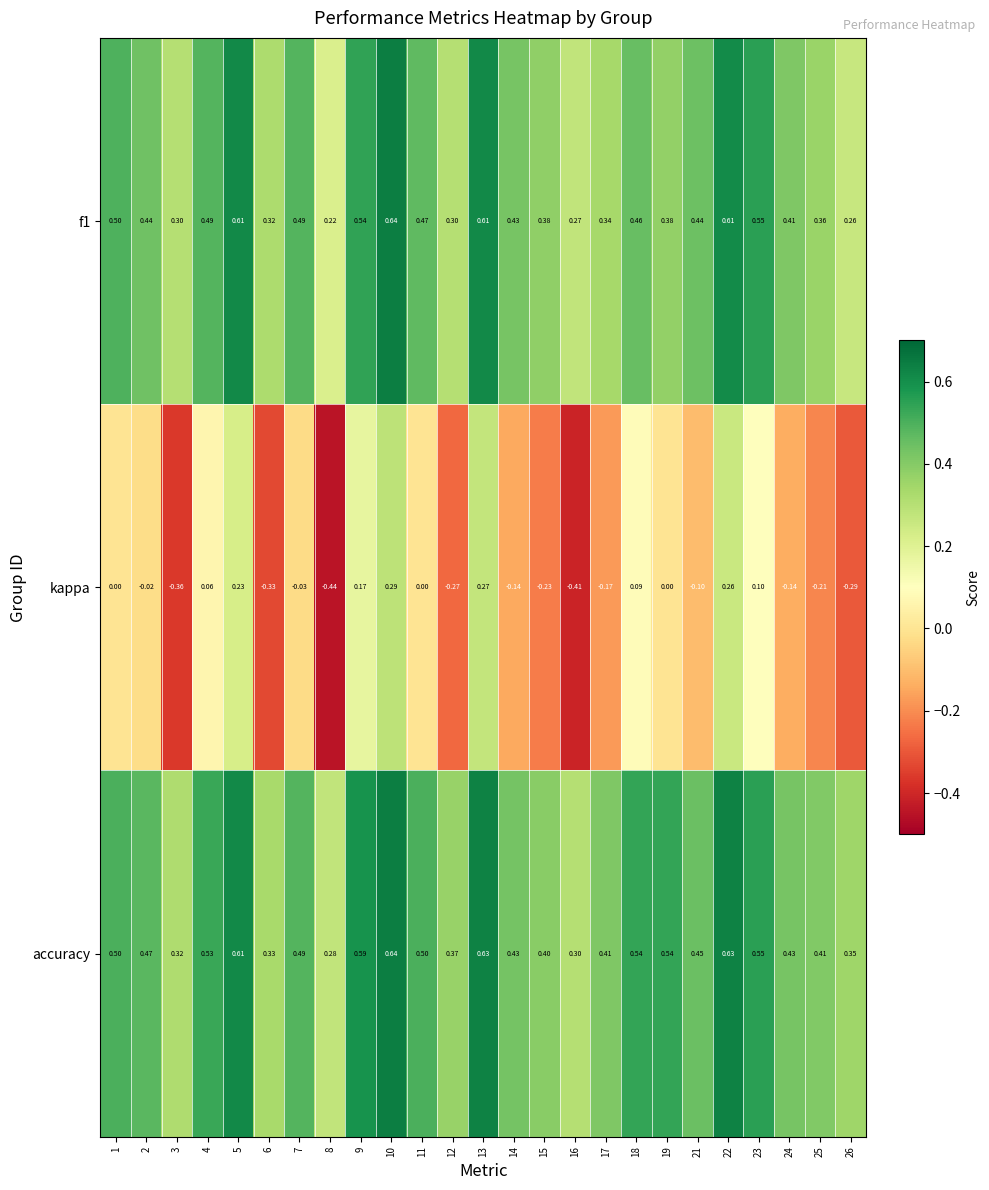

Which series has the widest spread of values?

kappa